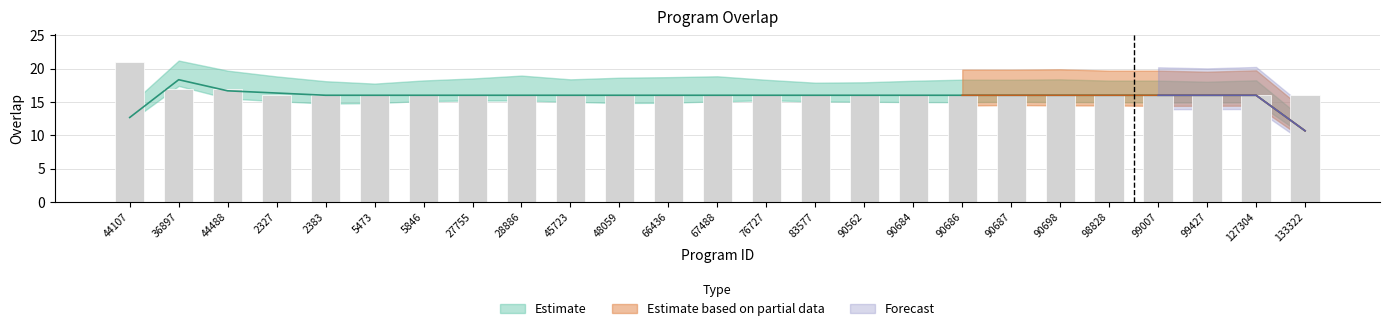

What is the sum of the values at 67488 and 83577?

32